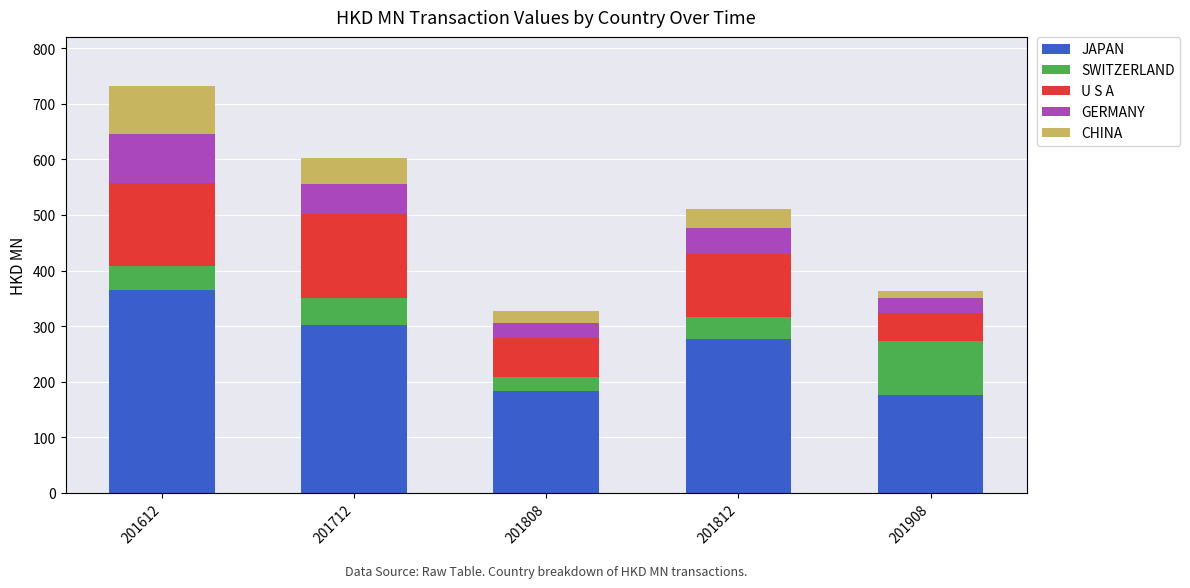

What is the total value across all series at 201812?

511.0